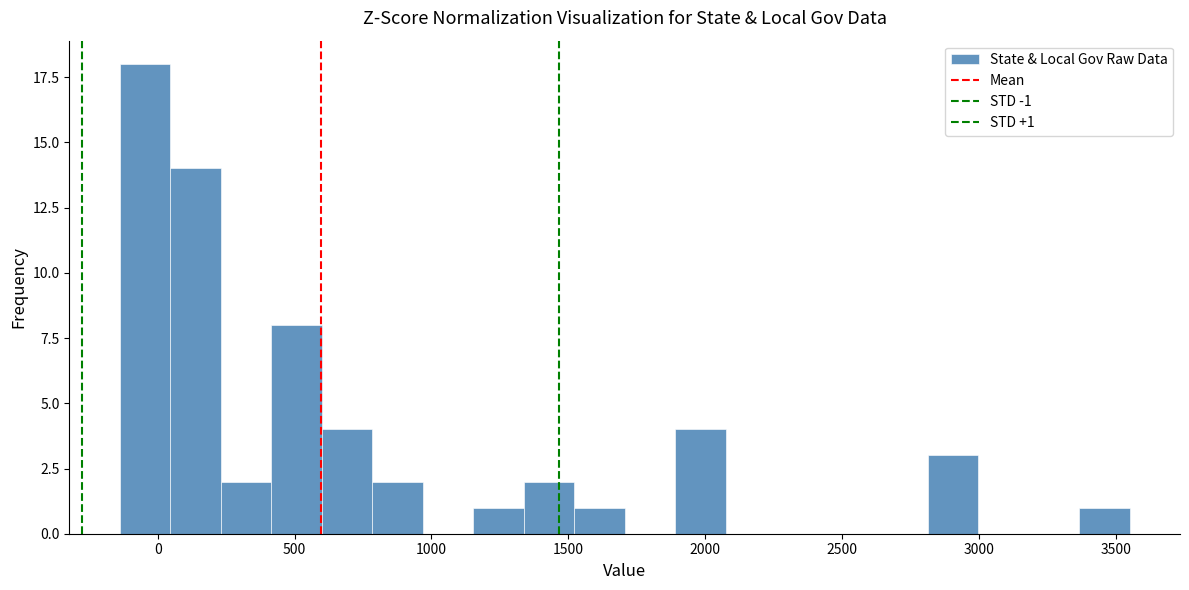

Around what value on the x-axis is the tallest bar? Give the approximate position of its centre, as read against the axis.

-50